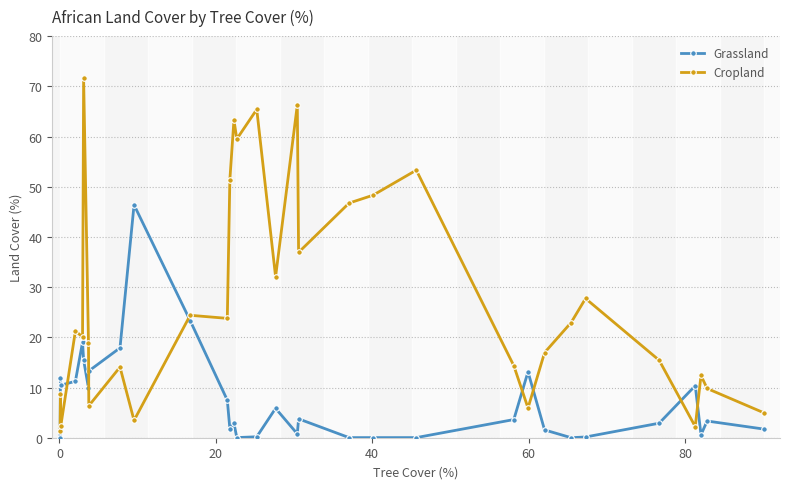

Which series has the largest range (max minus min)?

Cropland